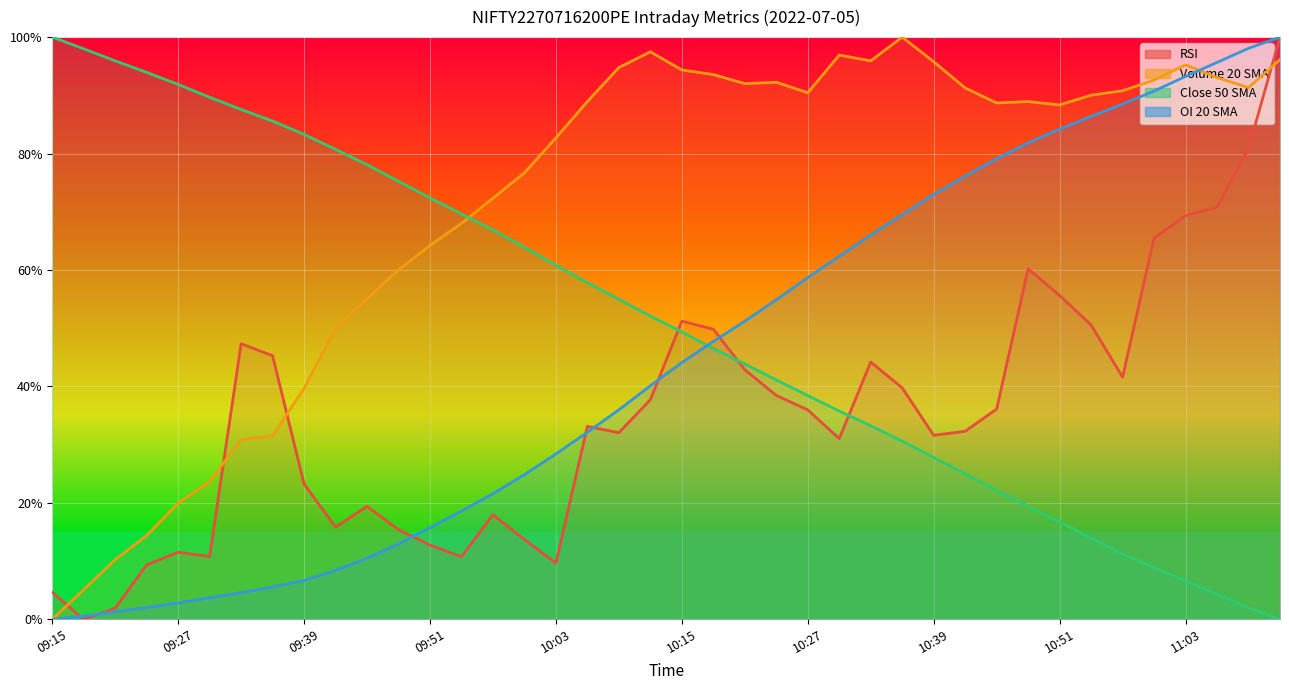

Where do OI_20_sma and Volume_20_sma first cross each other?

11:03 and 11:06